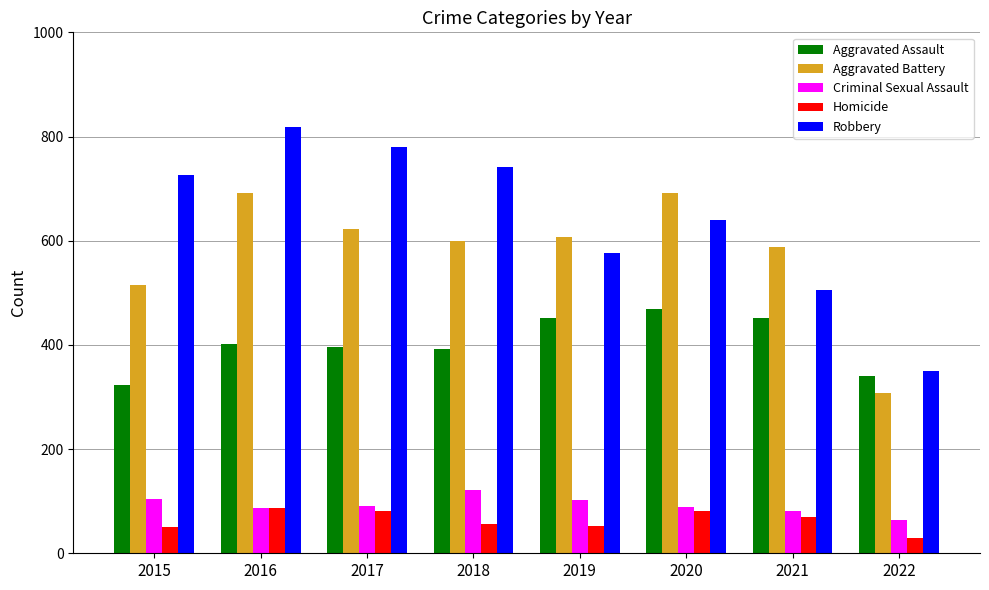

Read the Robbery value at 2020.

639